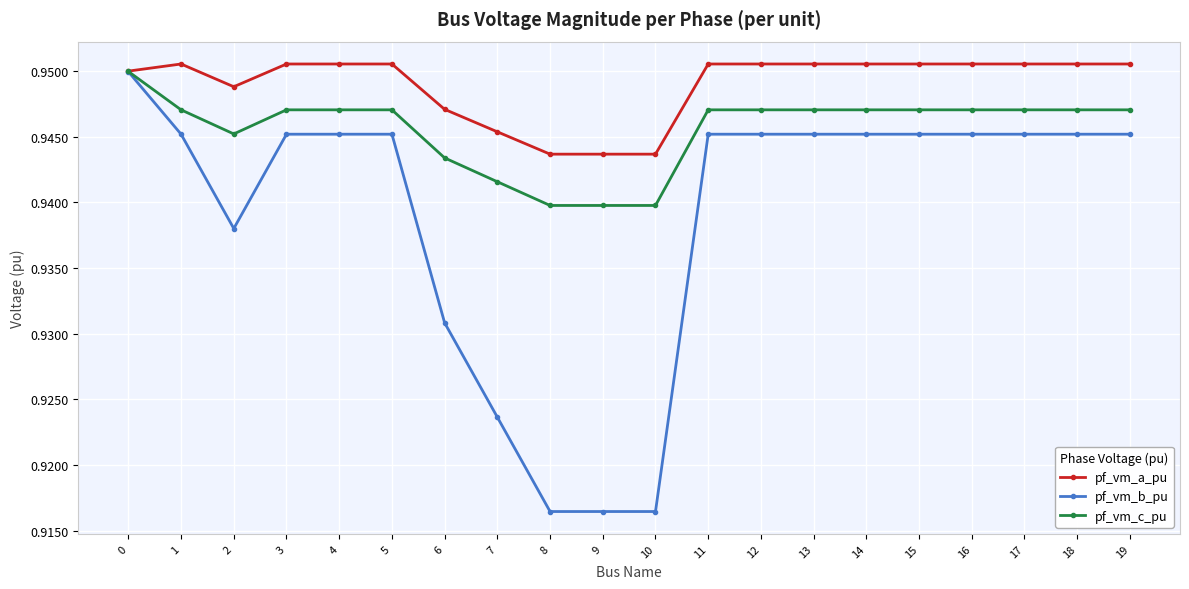

True or false: pf_vm_c_pu has more than 0 interior local peaks.

True